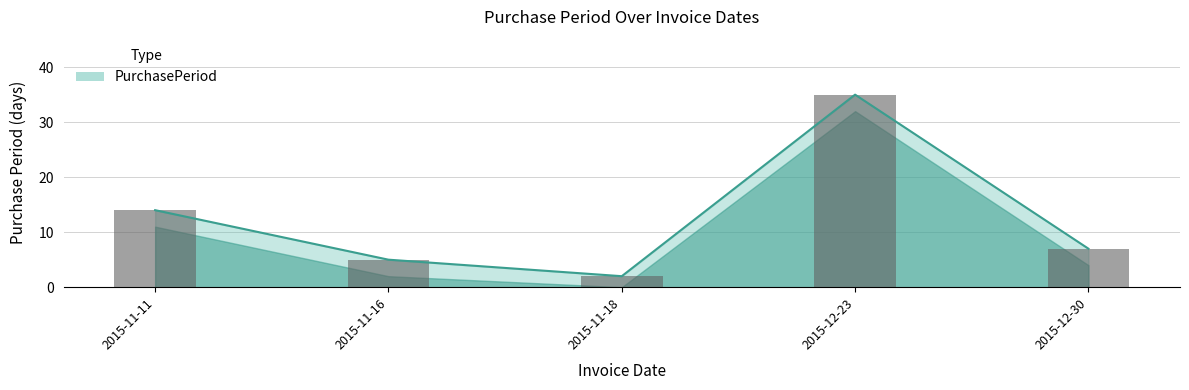

Approximately how many times larger is the value at 2015-12-23 compared to 2015-11-11?

2.5